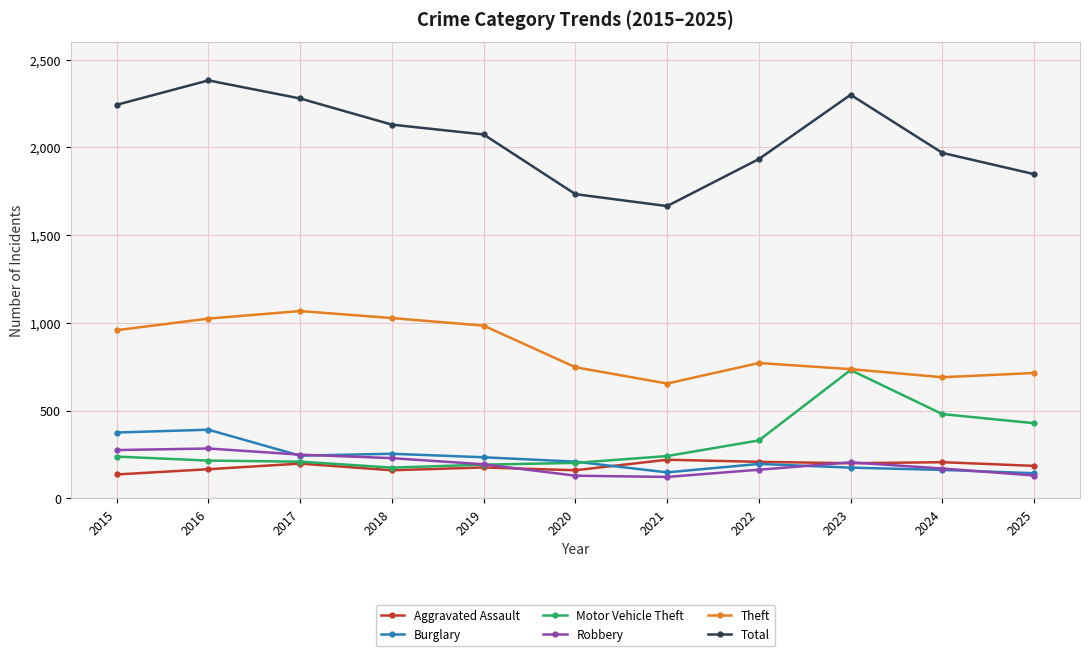

What is the average value of the Theft series?

852